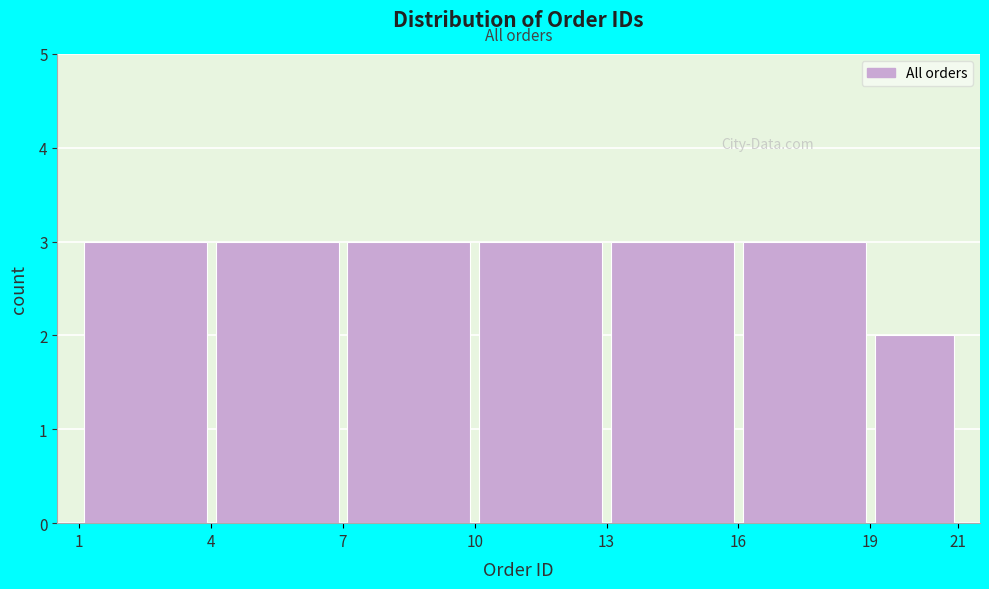

Reading left to right, transcribe this chart: for each bar, give the range it covers on the x-axis and its height. The values are not printed on the chart, so give them approximately, as read against the axis.

1 to 4: 3
4 to 7: 3
7 to 10: 3
10 to 13: 3
13 to 16: 3
16 to 19: 3
19 to 21: 2